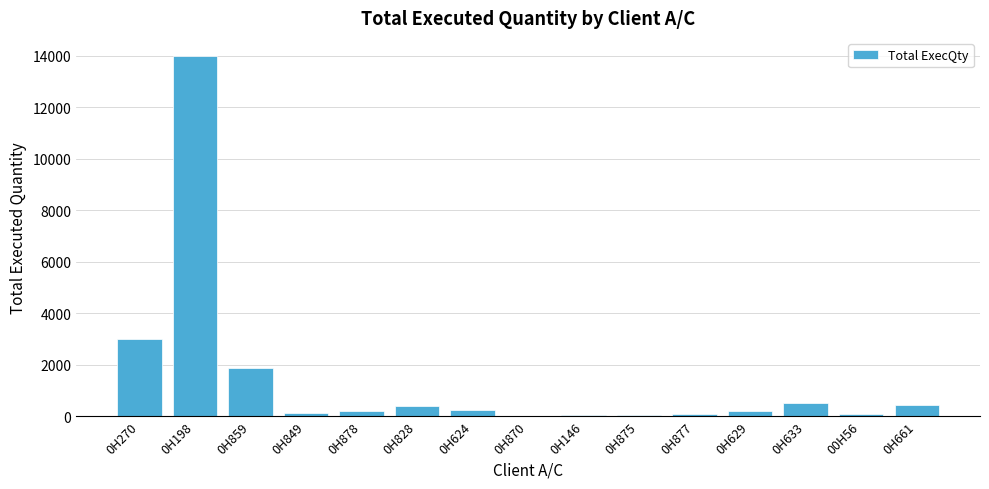

What is the sum of all values?

21340